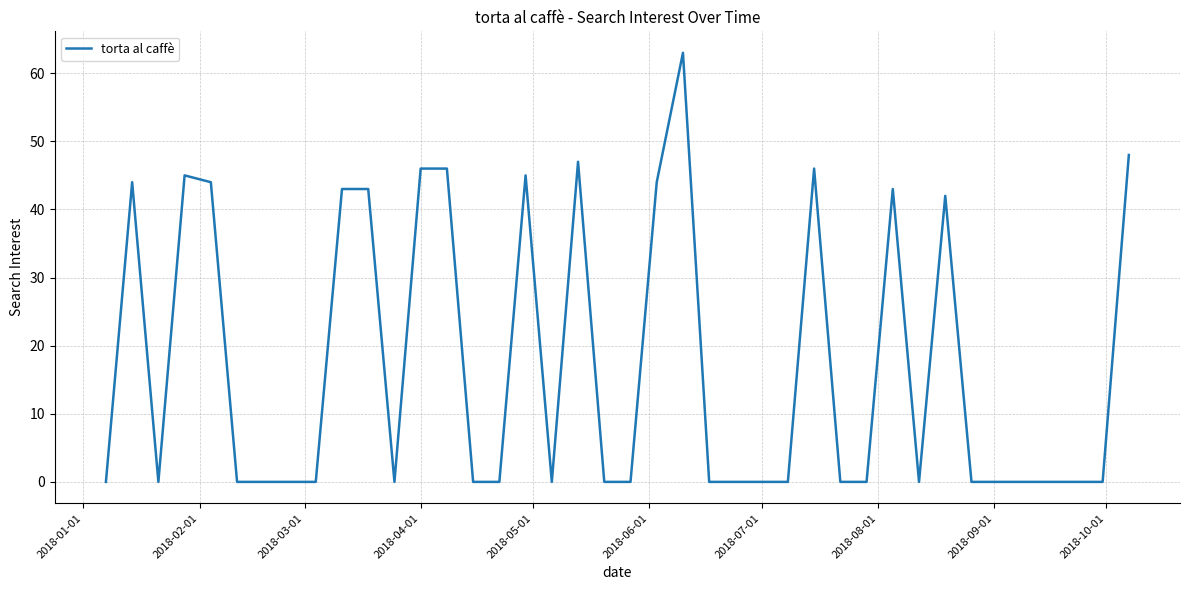

What is the maximum value shown in the chart?

63